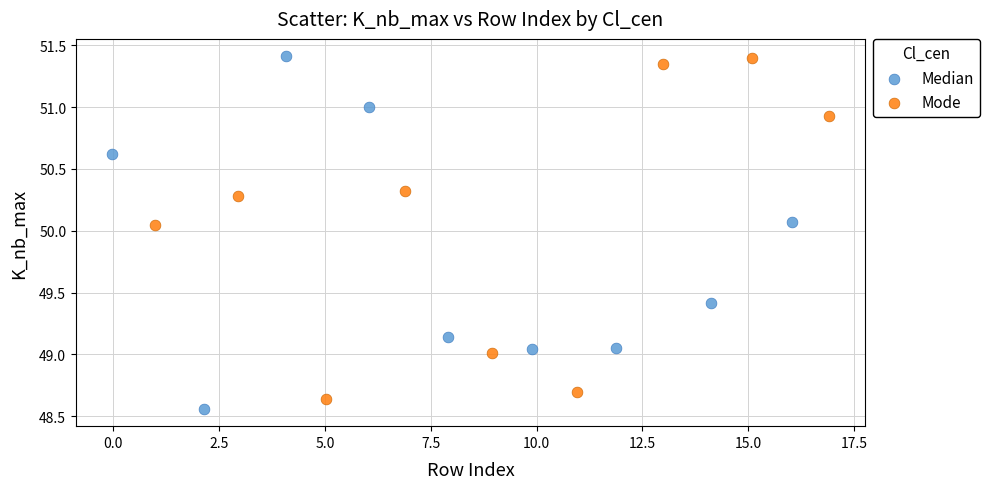

Which series has the largest Y range (max minus min)?

Median